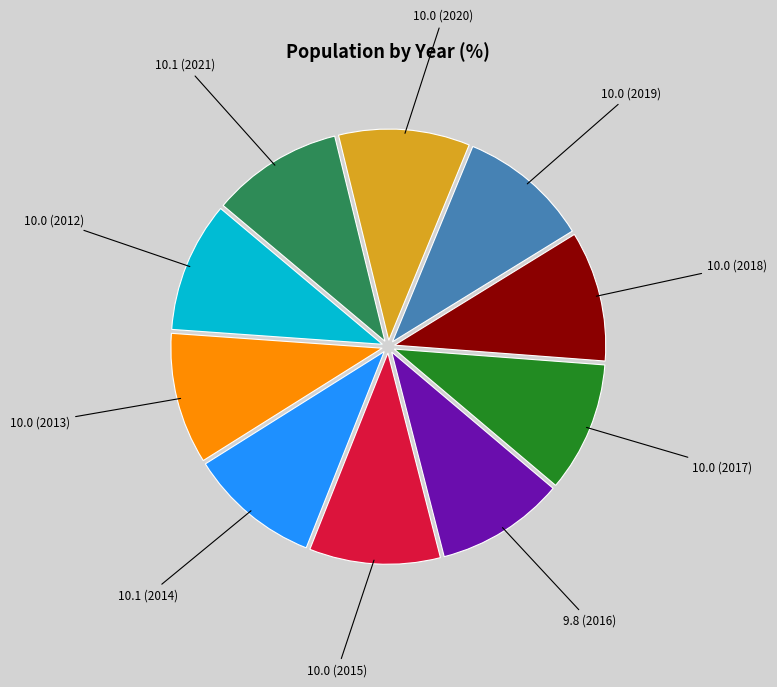

Is there any slice that represents more than half of the pie?

No